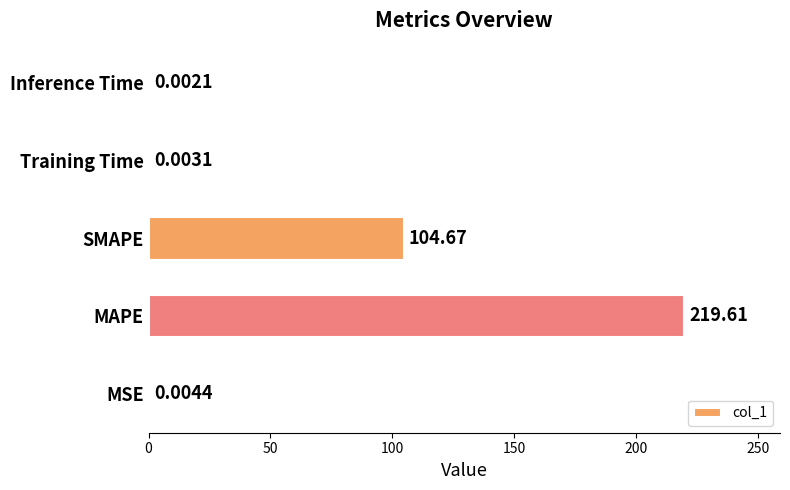

What is the change in value from SMAPE to Training Time?

-104.7